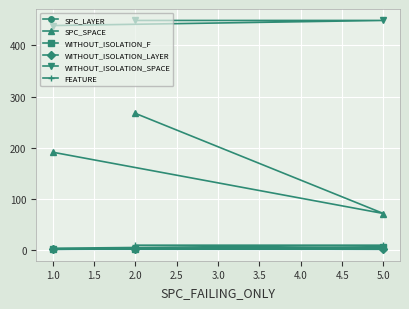

Reading left to right, list all the values displayed in this chart.

SPC_LAYER: 2	3	1
SPC_SPACE: 267	71	191
WITHOUT_ISOLATION_F: 2	5	1
WITHOUT_ISOLATION_LAYER: 2	1	1
WITHOUT_ISOLATION_SPACE: 449	449	439
FEATURE: 9	9	3